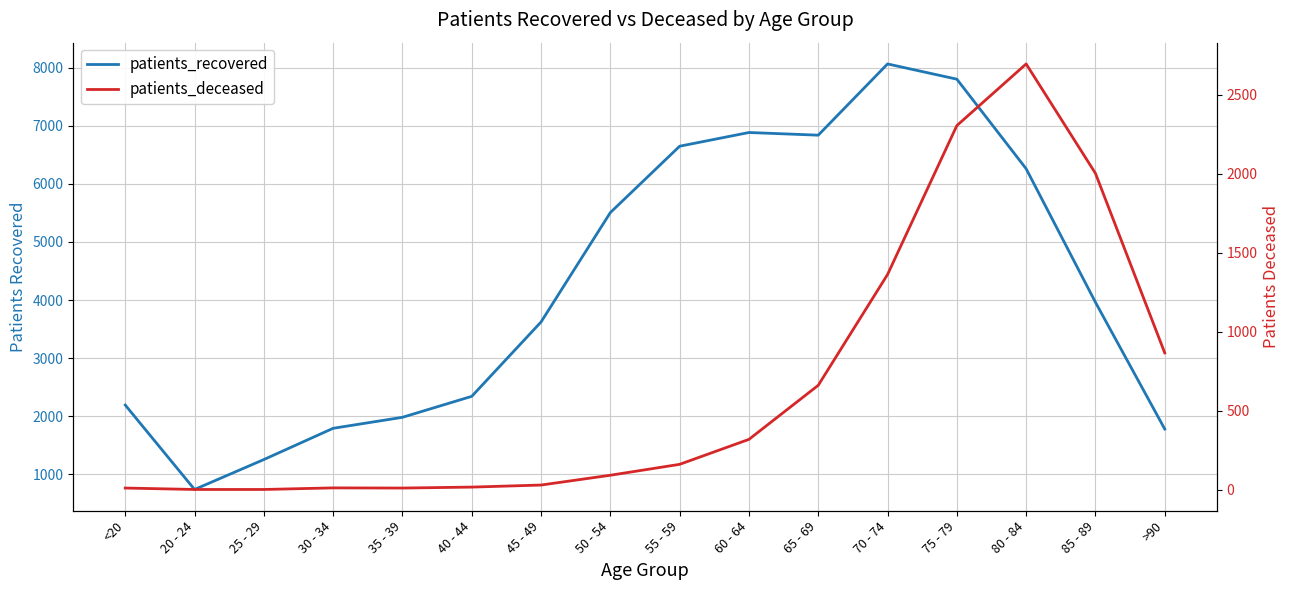

What is the total value across all series at <20?

2204